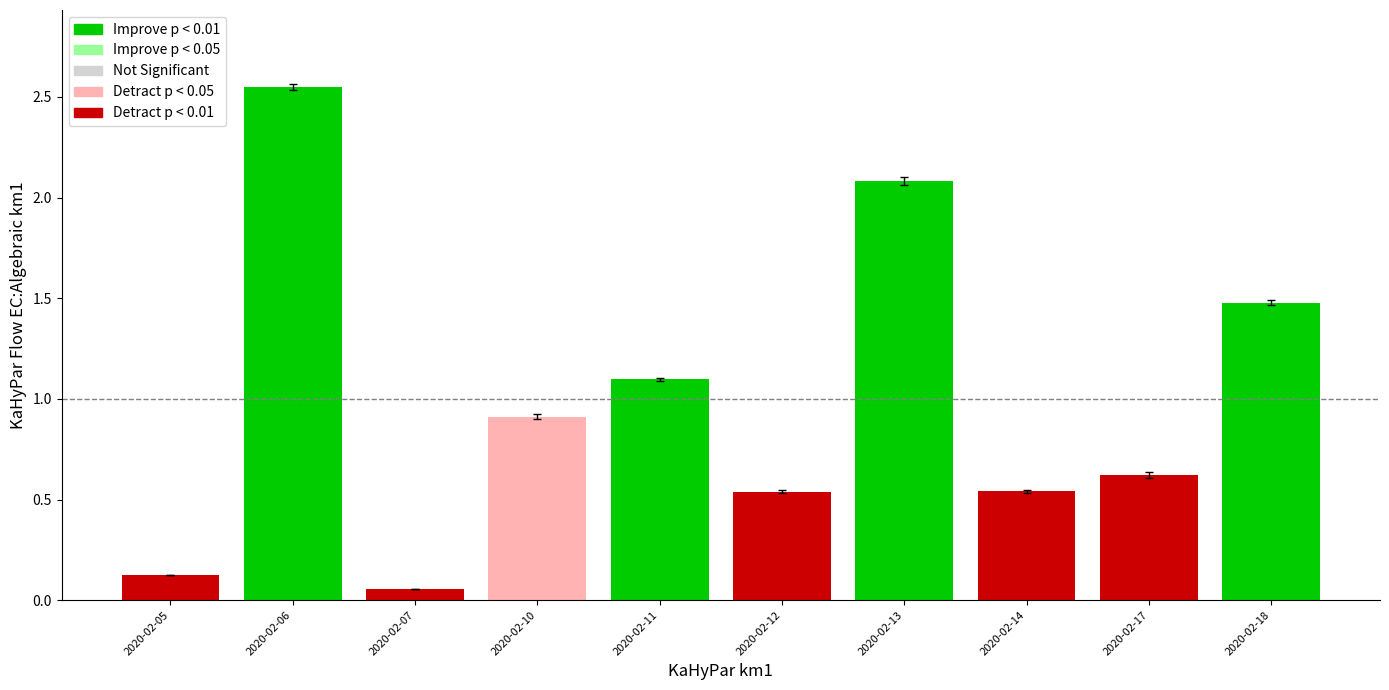

Are the bars grouped side by side (vs. stacked)?

No